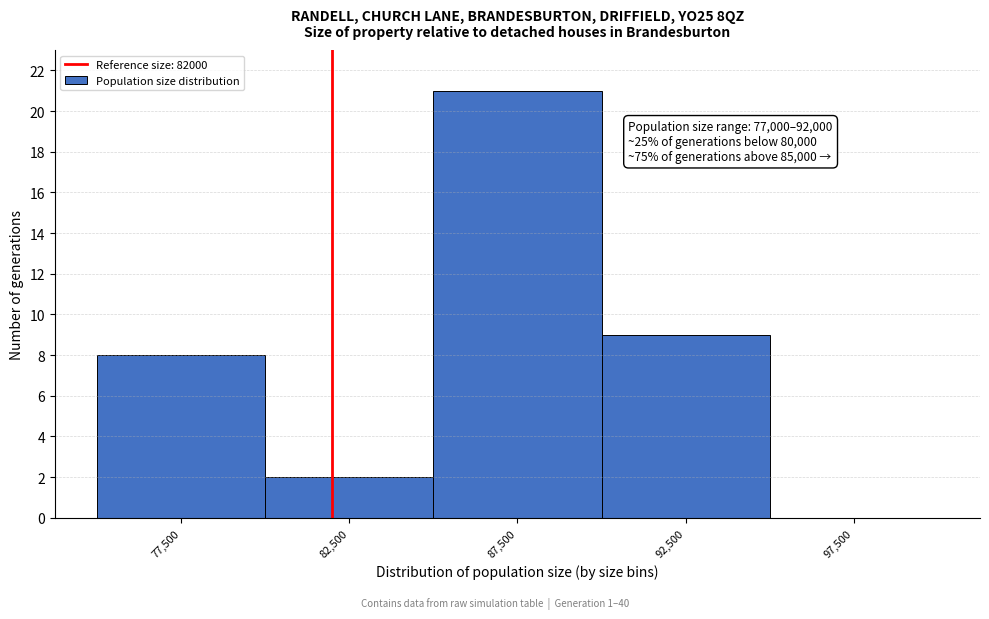

Which range on the x-axis has the tallest bar?

85000 to 90000